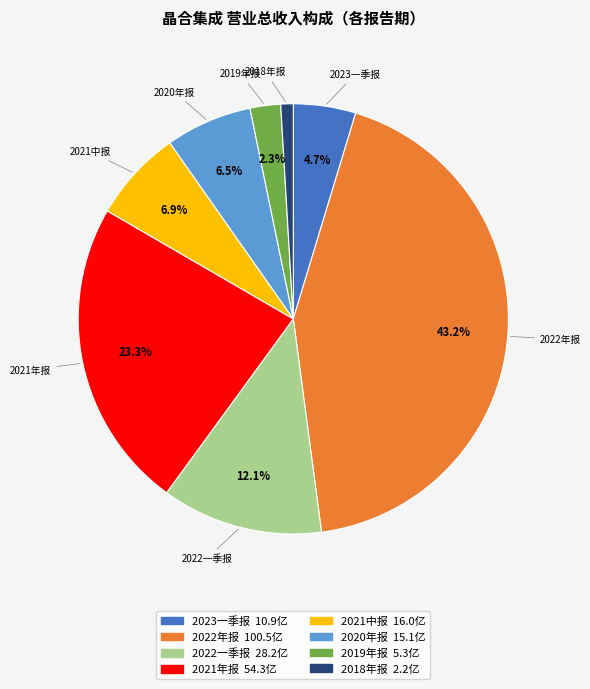

Which category has the biggest portion of the pie?

2022年报